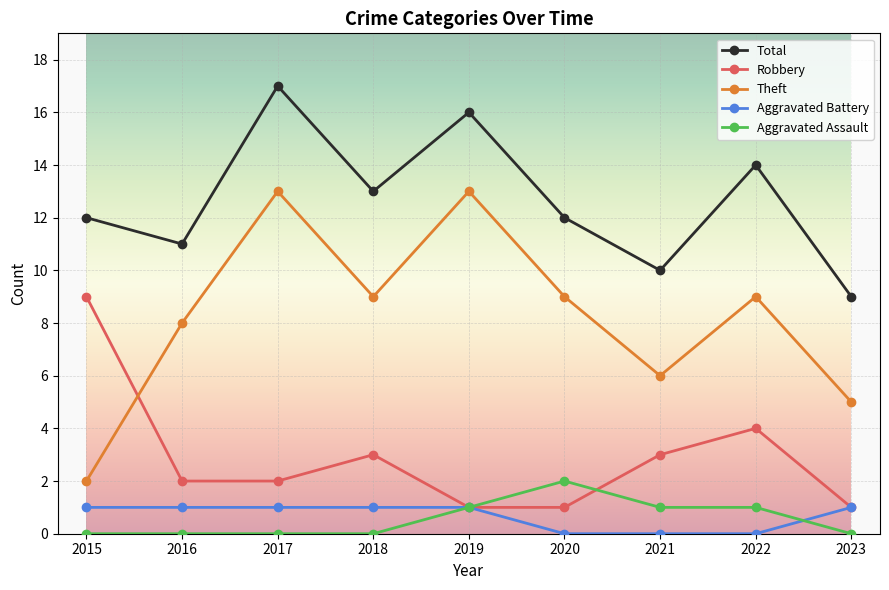

True or false: Robbery and Total cross at least once.

False